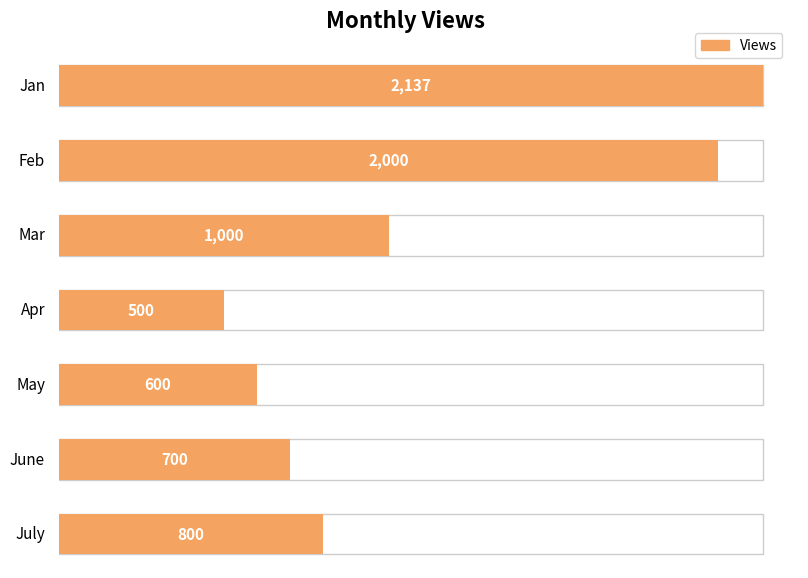

Are the bars grouped side by side (vs. stacked)?

No